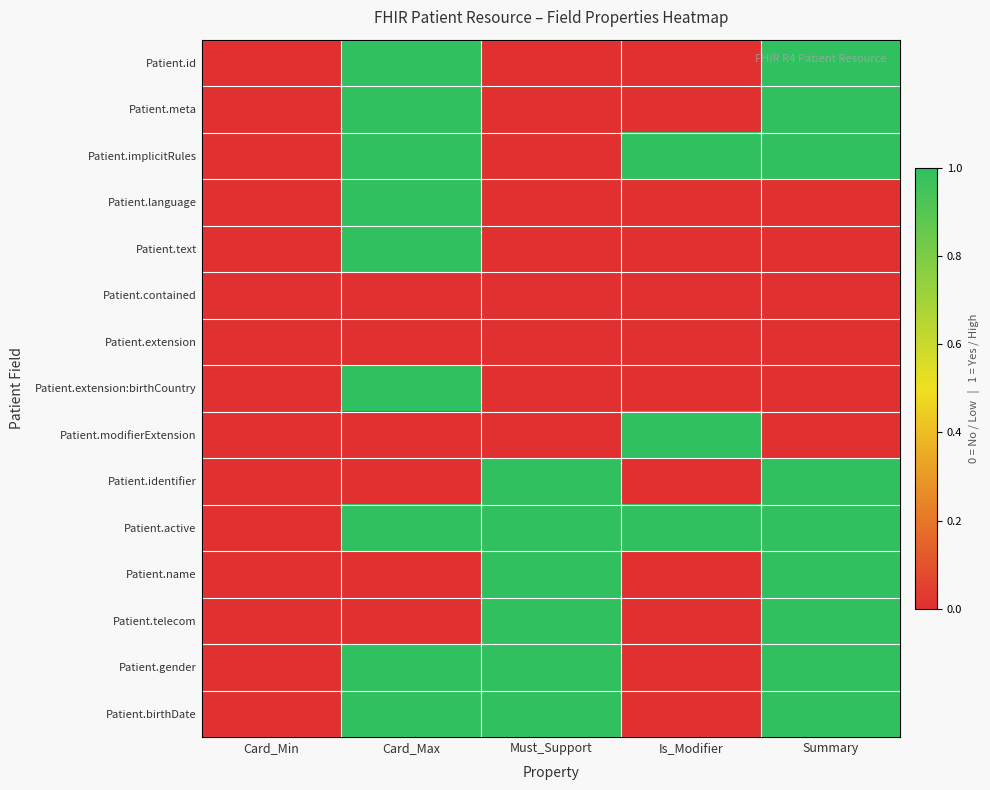

What is the maximum value shown in the chart?

1